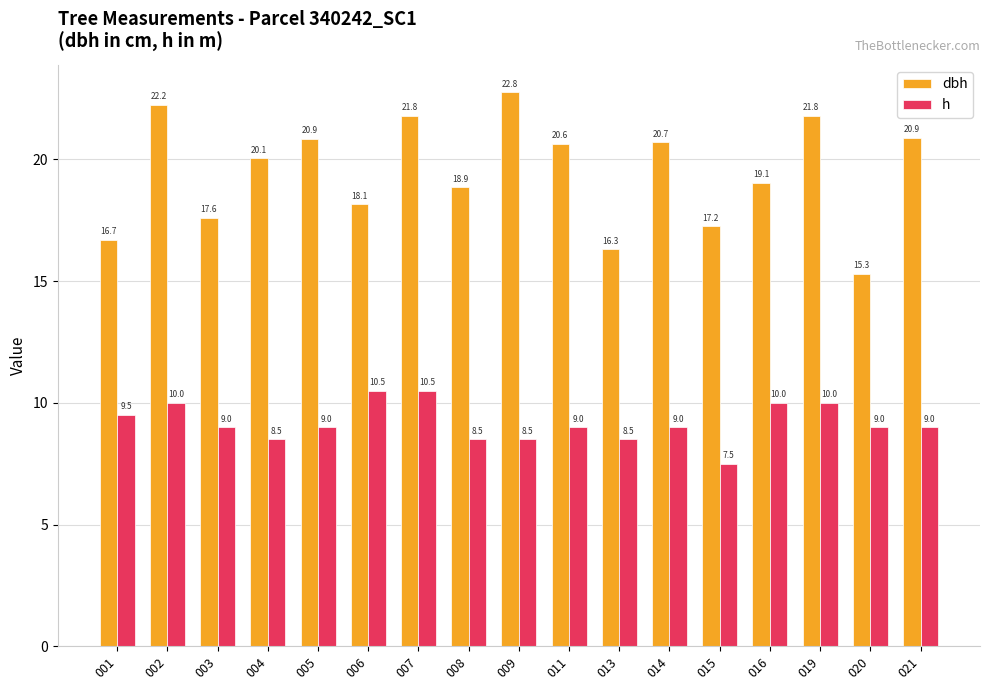

What is the difference between the maximum and second lowest values in the h series?

2.0